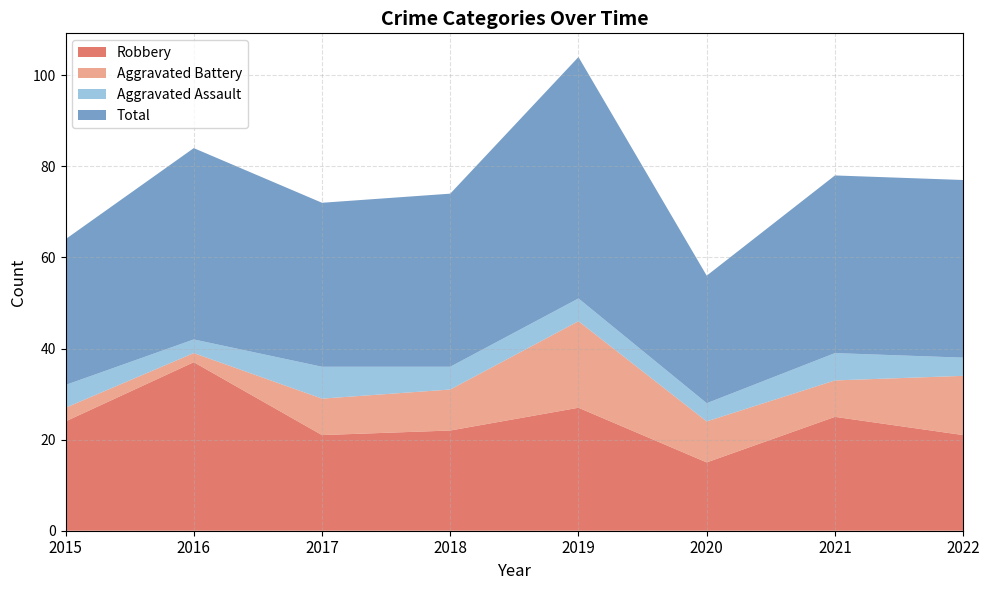

Reading left to right, extract all data points from this chart.

Robbery: 2015=24	2016=37	2017=21	2018=22	2019=27	2020=15	2021=25	2022=21
Aggravated Battery: 2015=3	2016=2	2017=8	2018=9	2019=19	2020=9	2021=8	2022=13
Aggravated Assault: 2015=5	2016=3	2017=7	2018=5	2019=5	2020=4	2021=6	2022=4
Total: 2015=32	2016=42	2017=36	2018=38	2019=53	2020=28	2021=39	2022=39